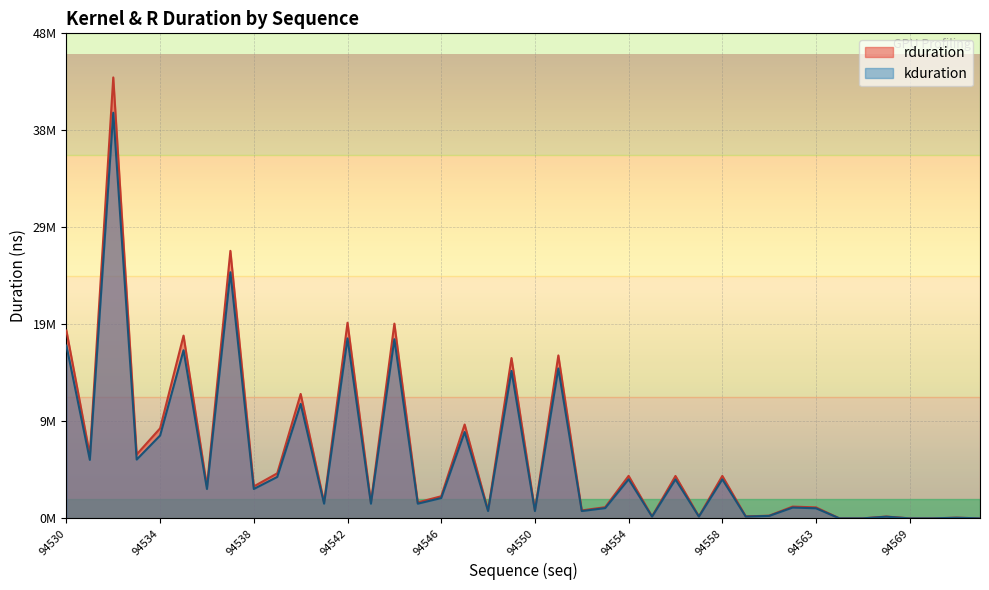

Where is the first local maximum for rduration?

94532